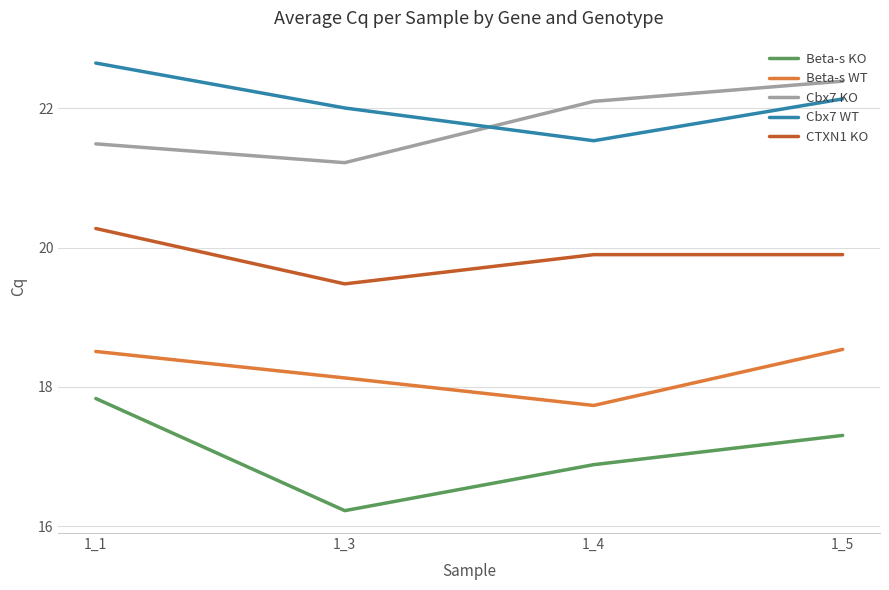

Where is CTXN1 KO nearest to the value 19?

1_3